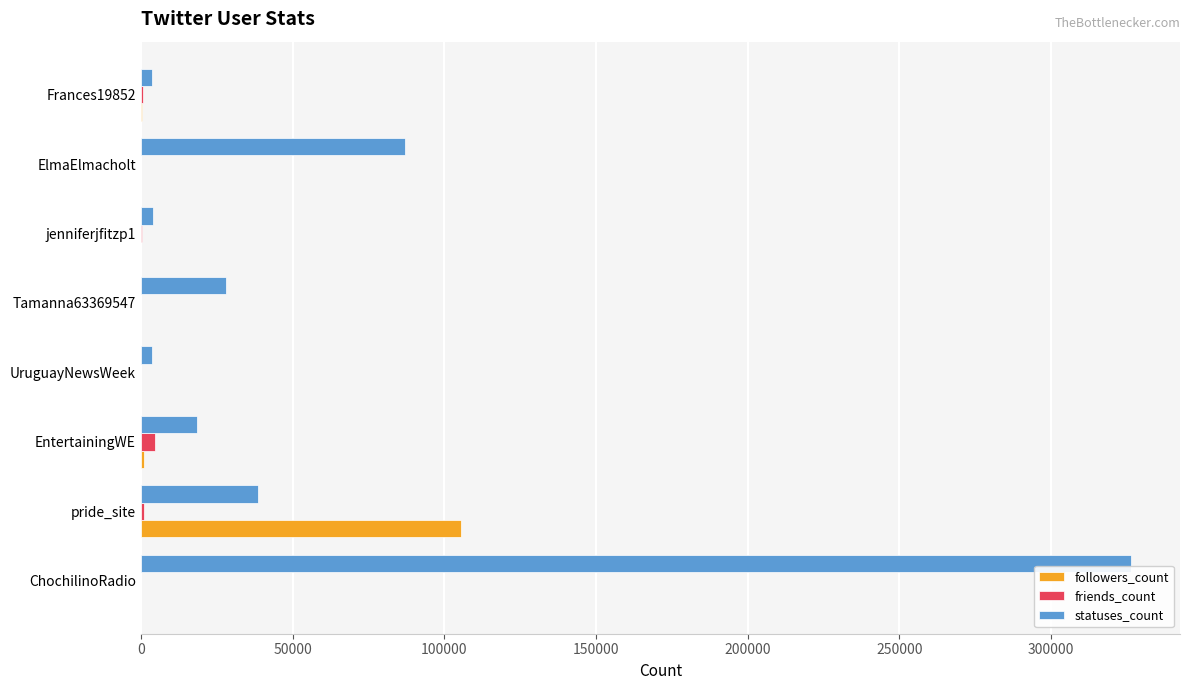

What is the maximum value for statuses_count?

326189